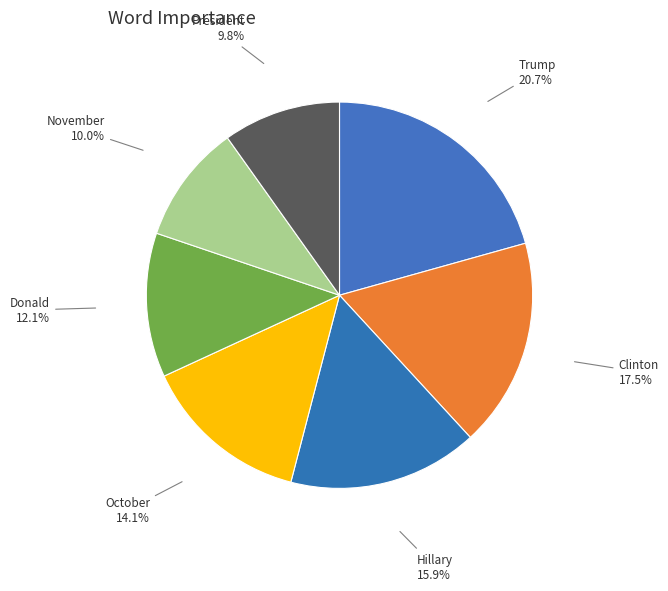

Which category has the biggest portion of the pie?

Trump